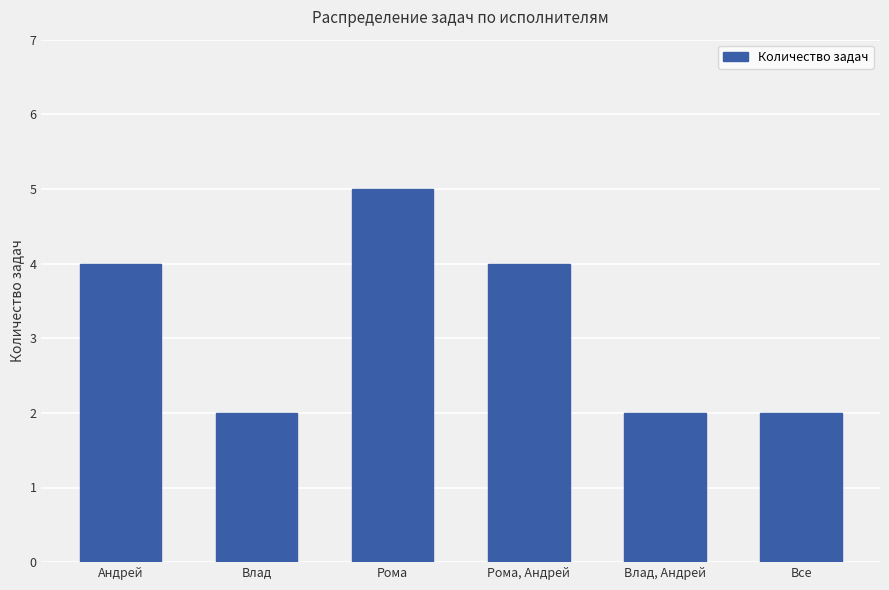

Approximately how many times larger is the value at Влад, Андрей compared to Рома, Андрей?

0.5